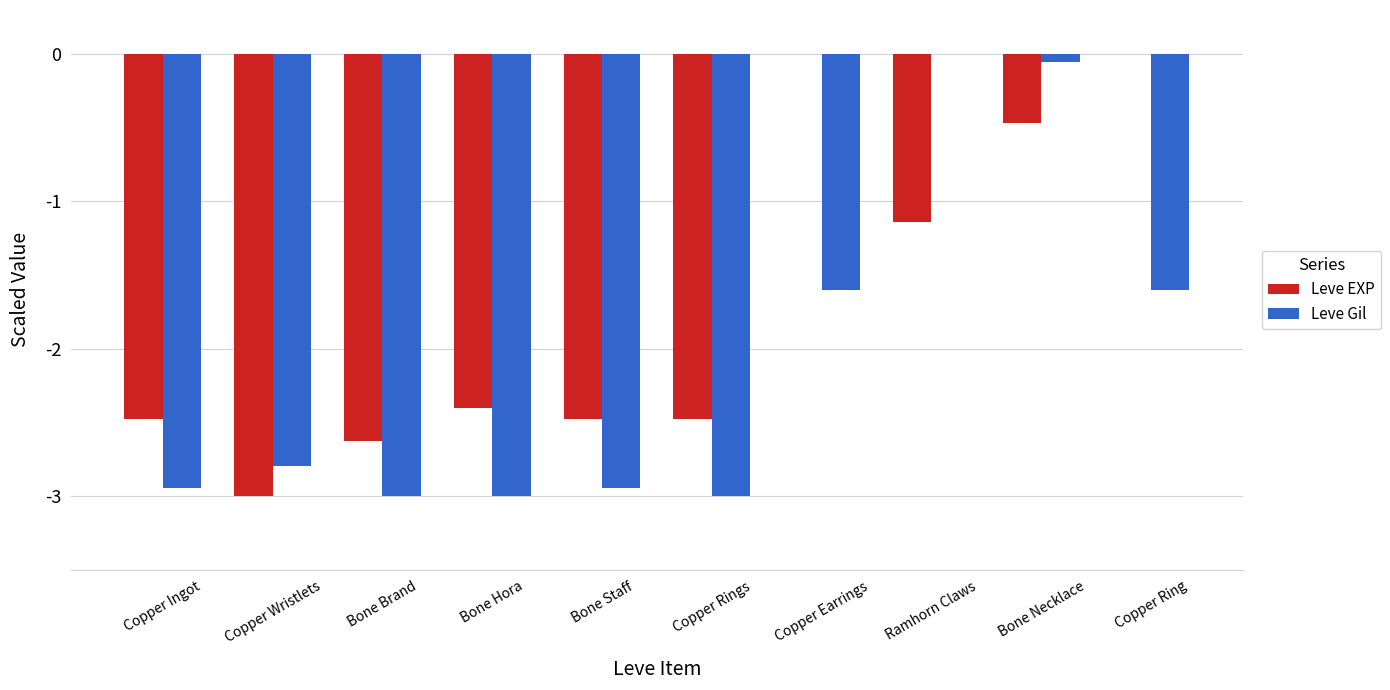

At which label does Leve EXP first exceed -2?

Copper Earrings